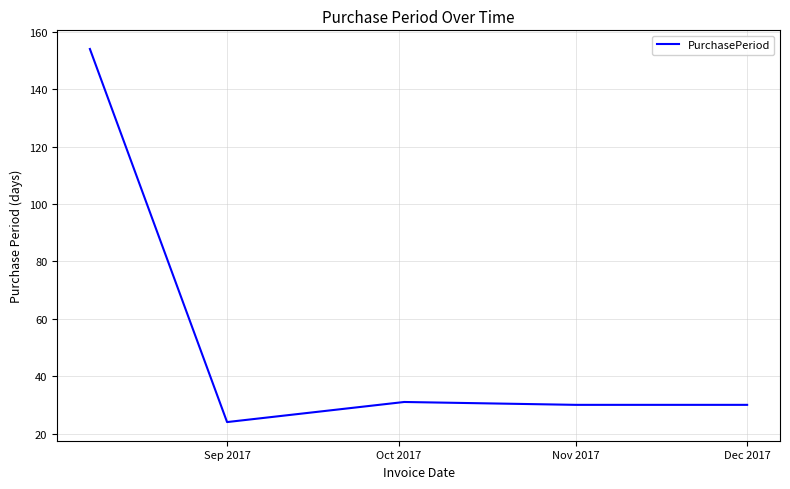

True or false: there are more than 2 points higher than both neighbors.

False